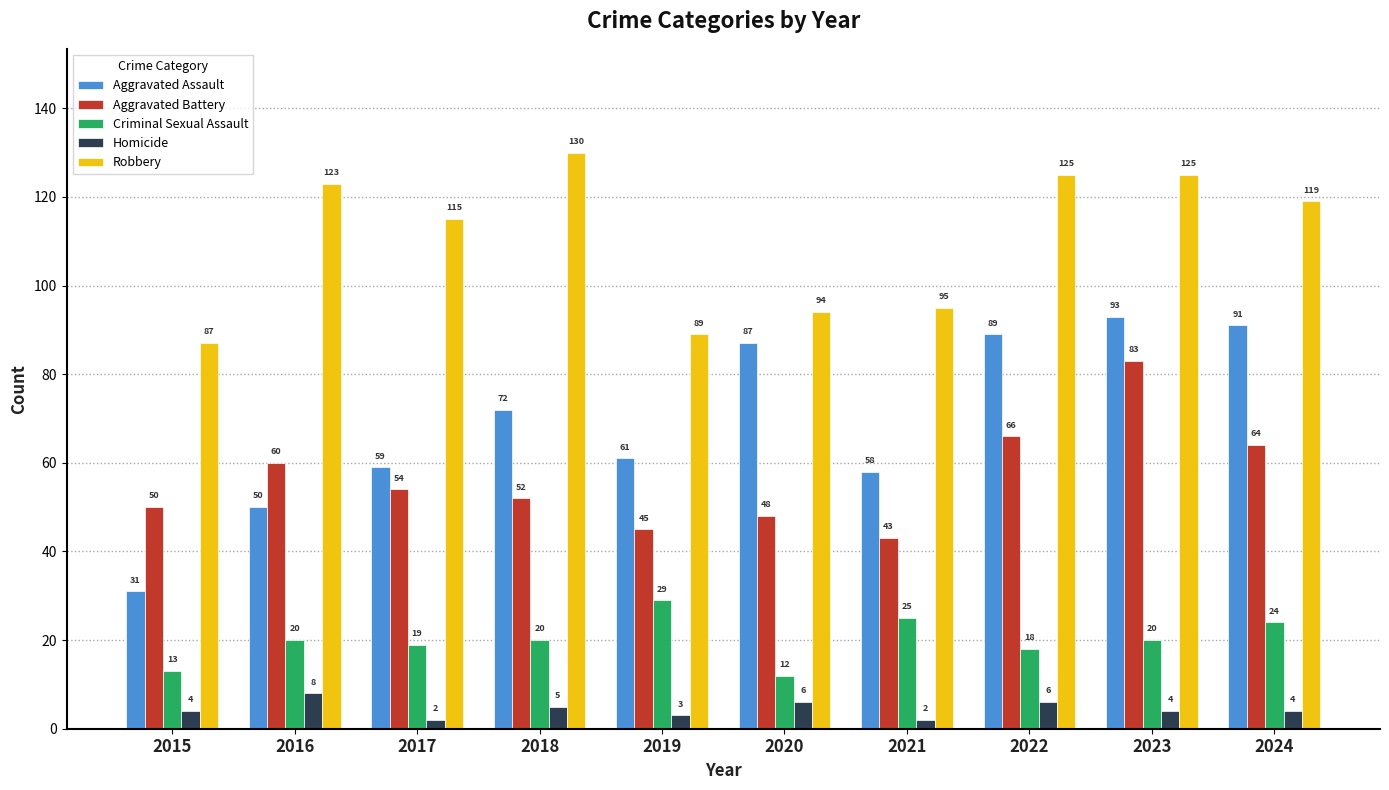

Which category has the highest value in the Homicide series?

2016